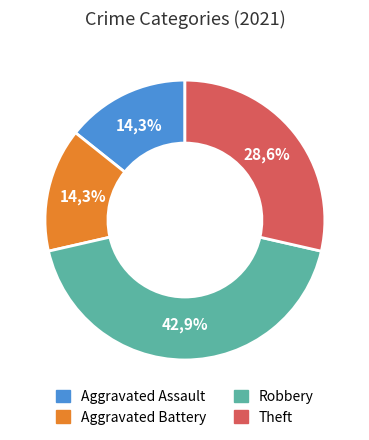

Rank the categories by value from highest to lowest.

Robbery, Theft, Aggravated Assault, Aggravated Battery